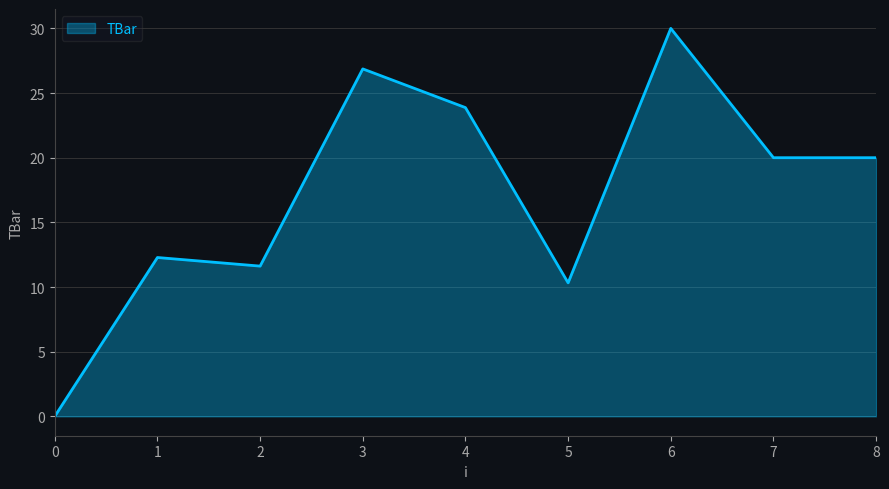

Does the chart display data point markers on the line(s)?

No